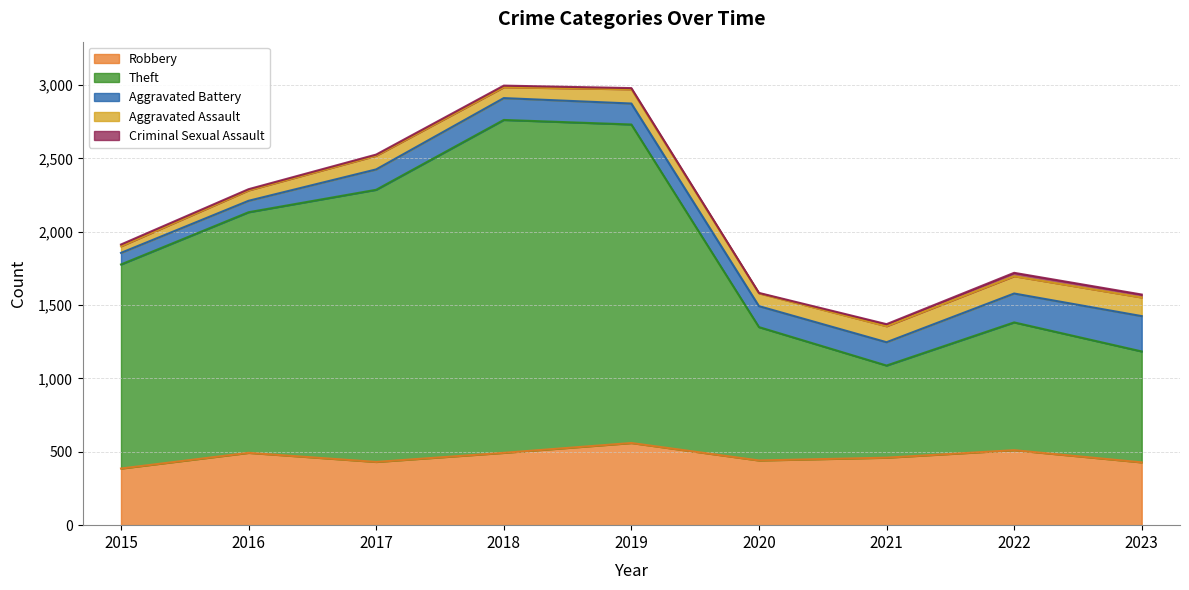

How many interior local peaks does the Theft series have?

2